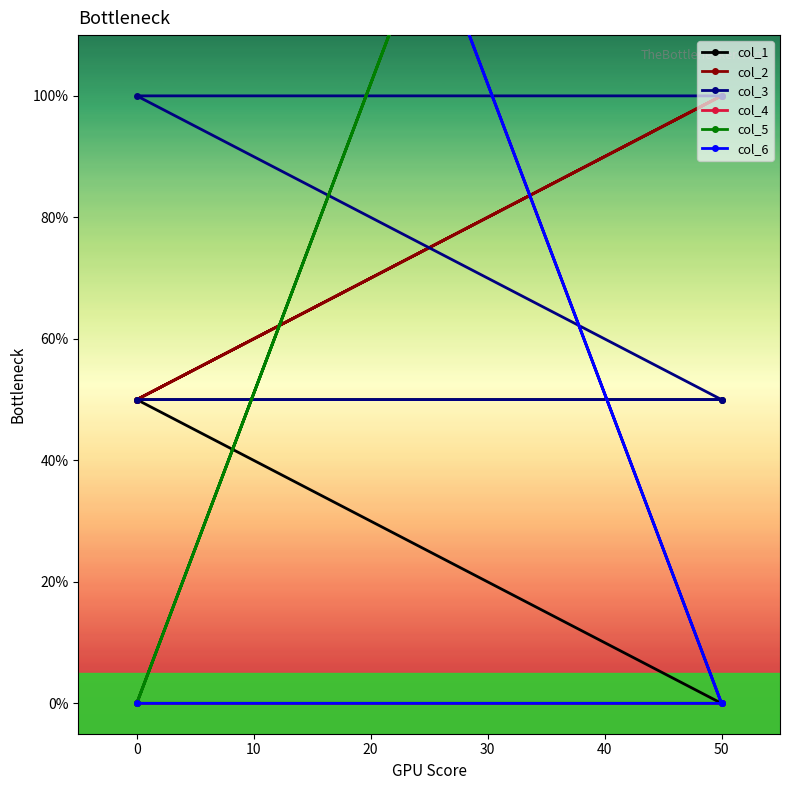

How many lines are shown in the chart?

6